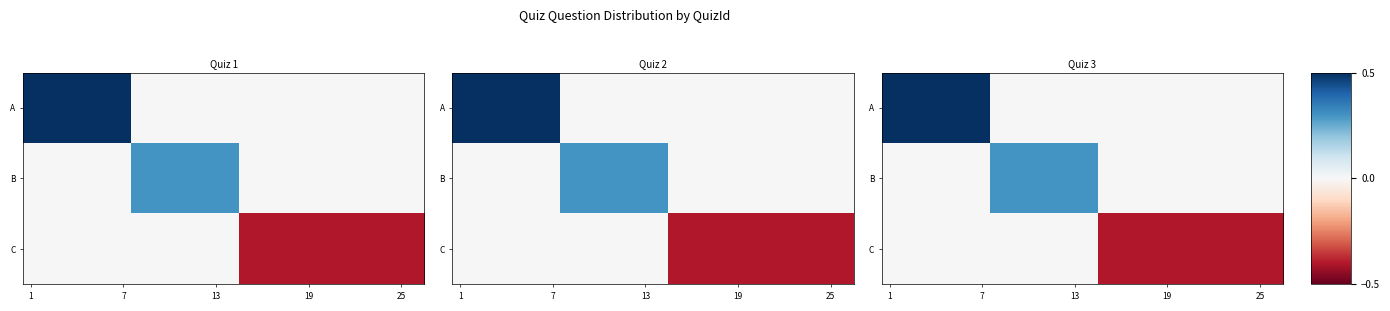

Rank the series by their average value, from lowest to highest.

C, B, A